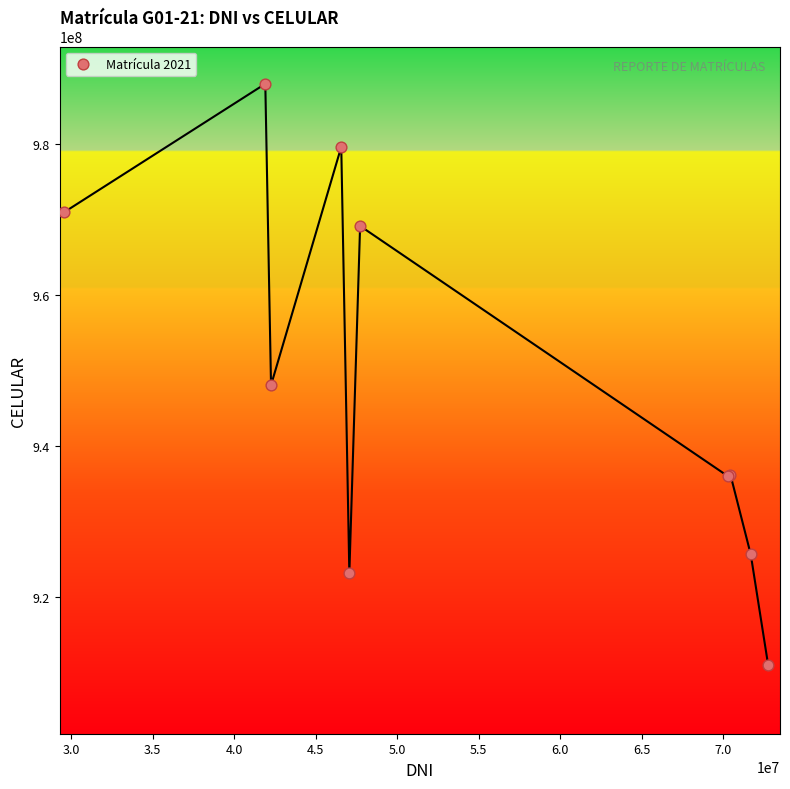

What Y value in the scatter plot is closest to 949475017?

948044720